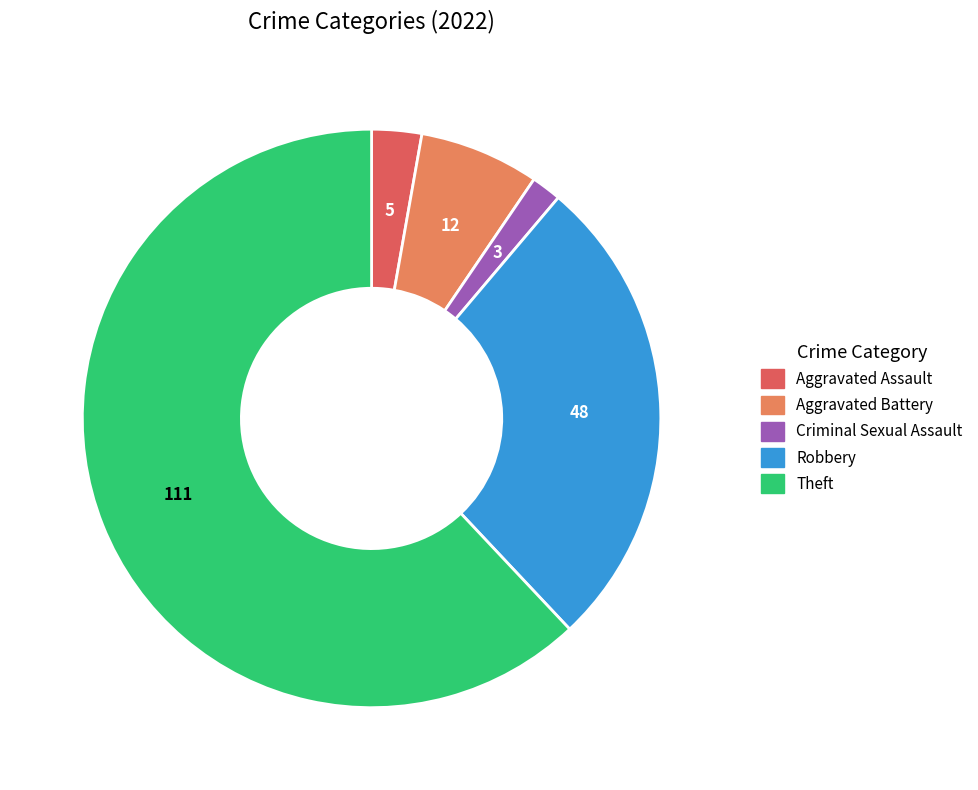

Do Robbery and Aggravated Battery together represent more than half of the pie?

No